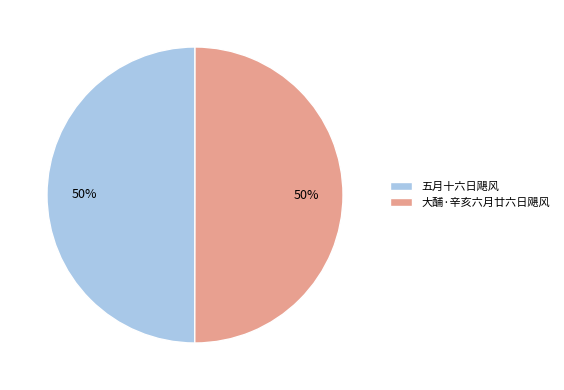

Do 五月十六日飓风 and 大酺·辛亥六月廿六日飓风 together represent more than half of the pie?

Yes